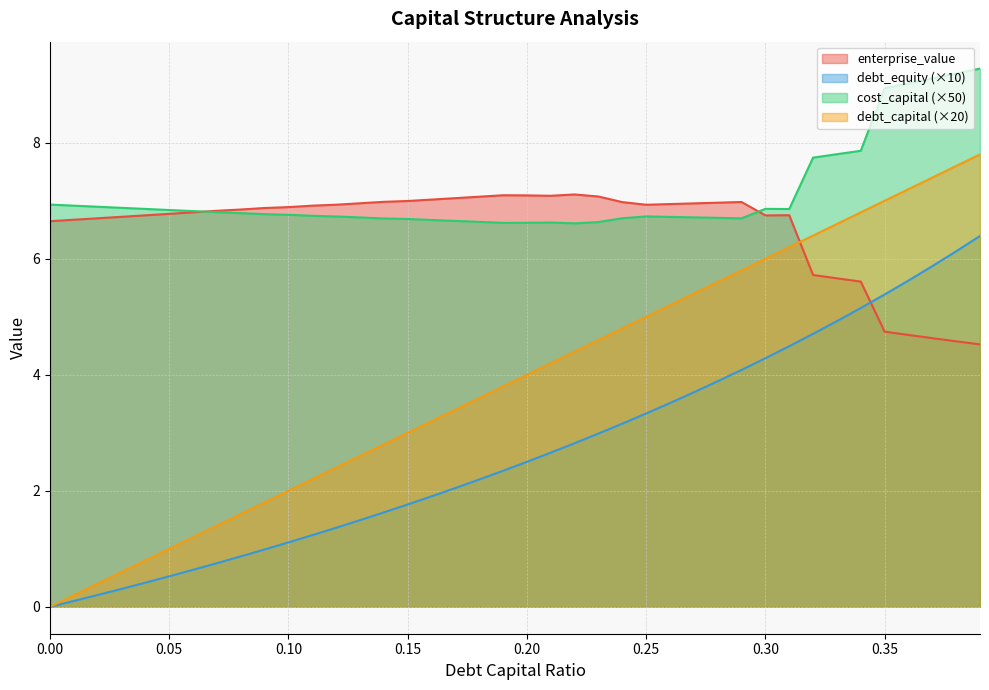

Reading left to right, list all the values displayed in this chart.

debt_capital: 0=0.0	0.01=0.2	0.02=0.4	0.03=0.6	0.04=0.8	0.05=1.0	0.06=1.2	0.07=1.4	0.08=1.6	0.09=1.8	0.1=2.0	0.11=2.2	0.12=2.4	0.13=2.6	0.14=2.8	0.15=3.0	0.16=3.2	0.17=3.4	0.18=3.6	0.19=3.8	0.2=4.0	0.21=4.2	0.22=4.4	0.23=4.6	0.24=4.8	0.25=5.0	0.26=5.2	0.27=5.4	0.28=5.6	0.29=5.8	0.3=6.0	0.31=6.2	0.32=6.4	0.33=6.6	0.34=6.8	0.35=7.0	0.36=7.2	0.37=7.4	0.38=7.6	0.39=7.8
cost_capital: 0=6.9	0.01=6.9	0.02=6.9	0.03=6.9	0.04=6.9	0.05=6.8	0.06=6.8	0.07=6.8	0.08=6.8	0.09=6.8	0.1=6.8	0.11=6.7	0.12=6.7	0.13=6.7	0.14=6.7	0.15=6.7	0.16=6.7	0.17=6.7	0.18=6.6	0.19=6.6	0.2=6.6	0.21=6.6	0.22=6.6	0.23=6.6	0.24=6.7	0.25=6.7	0.26=6.7	0.27=6.7	0.28=6.7	0.29=6.7	0.3=6.9	0.31=6.9	0.32=7.7	0.33=7.8	0.34=7.9	0.35=8.9	0.36=9.0	0.37=9.1	0.38=9.2	0.39=9.3
enterprise_value: 0=6.6	0.01=6.7	0.02=6.7	0.03=6.7	0.04=6.7	0.05=6.8	0.06=6.8	0.07=6.8	0.08=6.8	0.09=6.9	0.1=6.9	0.11=6.9	0.12=6.9	0.13=7.0	0.14=7.0	0.15=7.0	0.16=7.0	0.17=7.0	0.18=7.1	0.19=7.1	0.2=7.1	0.21=7.1	0.22=7.1	0.23=7.1	0.24=7.0	0.25=6.9	0.26=6.9	0.27=7.0	0.28=7.0	0.29=7.0	0.3=6.7	0.31=6.8	0.32=5.7	0.33=5.7	0.34=5.6	0.35=4.7	0.36=4.7	0.37=4.6	0.38=4.6	0.39=4.5
debt_equity: 0=0.0	0.01=0.1	0.02=0.2	0.03=0.3	0.04=0.4	0.05=0.5	0.06=0.6	0.07=0.8	0.08=0.9	0.09=1.0	0.1=1.1	0.11=1.2	0.12=1.4	0.13=1.5	0.14=1.6	0.15=1.8	0.16=1.9	0.17=2.0	0.18=2.2	0.19=2.3	0.2=2.5	0.21=2.7	0.22=2.8	0.23=3.0	0.24=3.2	0.25=3.3	0.26=3.5	0.27=3.7	0.28=3.9	0.29=4.1	0.3=4.3	0.31=4.5	0.32=4.7	0.33=4.9	0.34=5.2	0.35=5.4	0.36=5.6	0.37=5.9	0.38=6.1	0.39=6.4